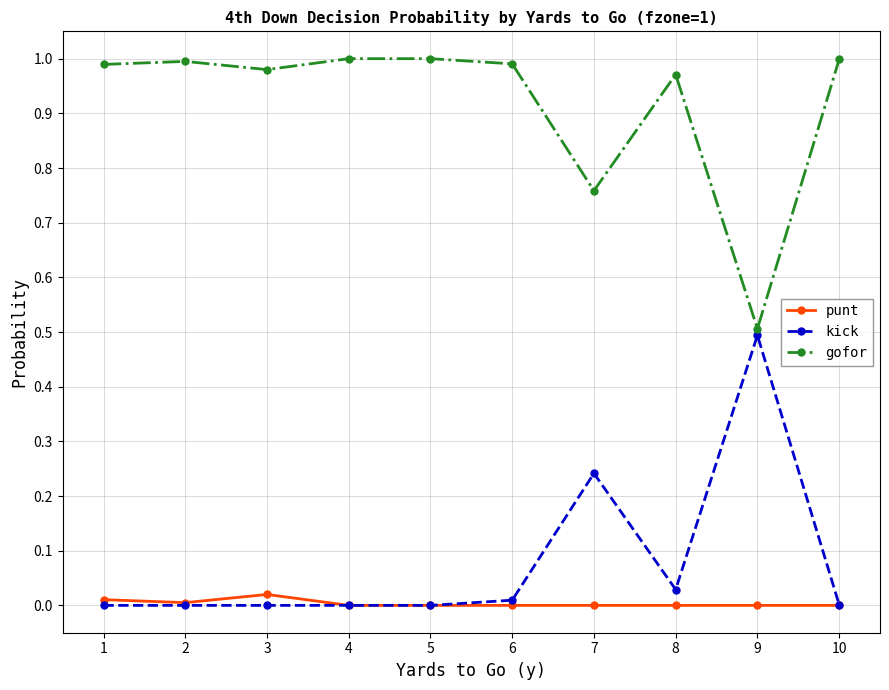

Which series has the largest total across all categories?

gofor